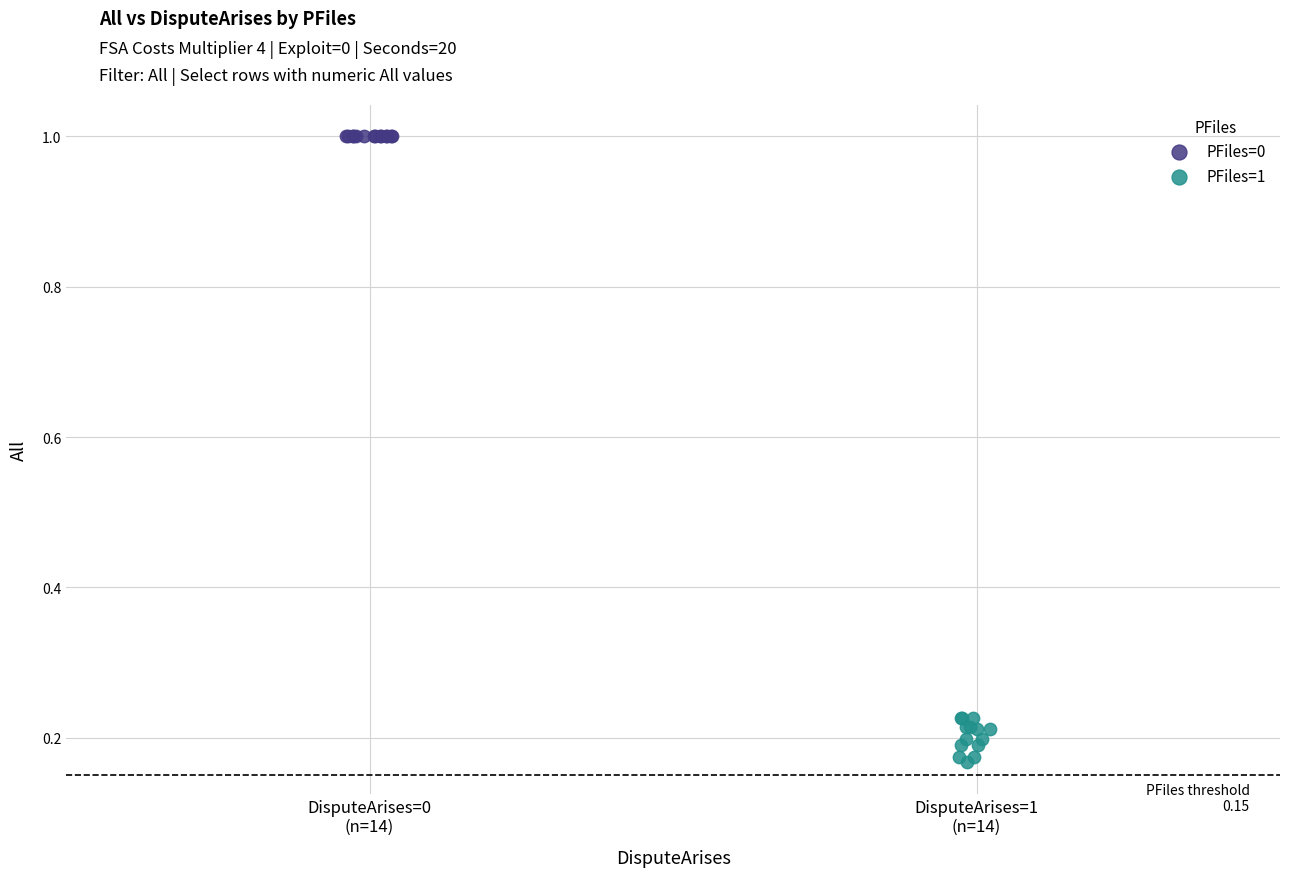

What are all the series names shown in the legend?

PFiles=0, PFiles=1